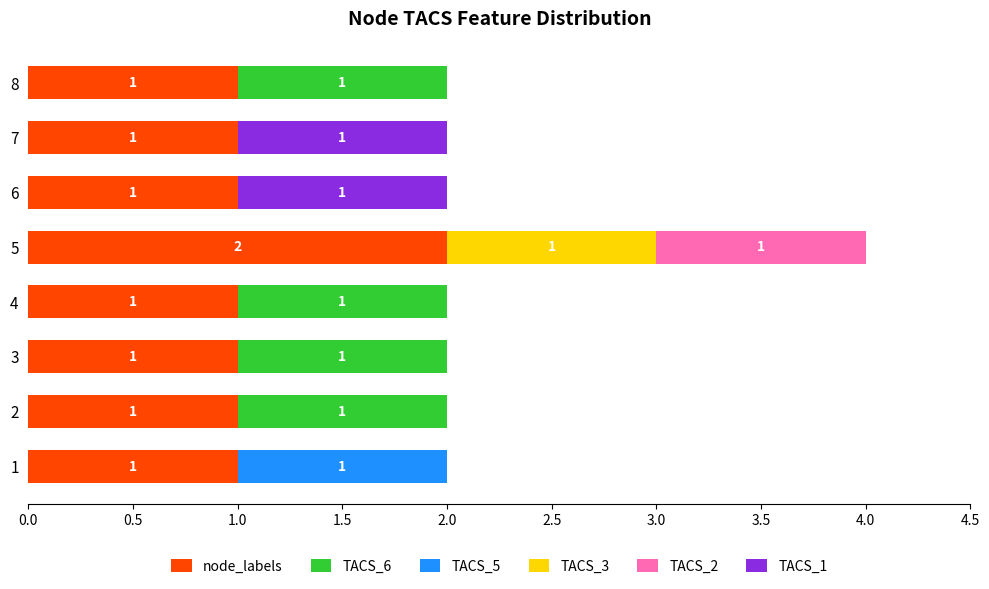

At which category is the sum across all series the highest?

5